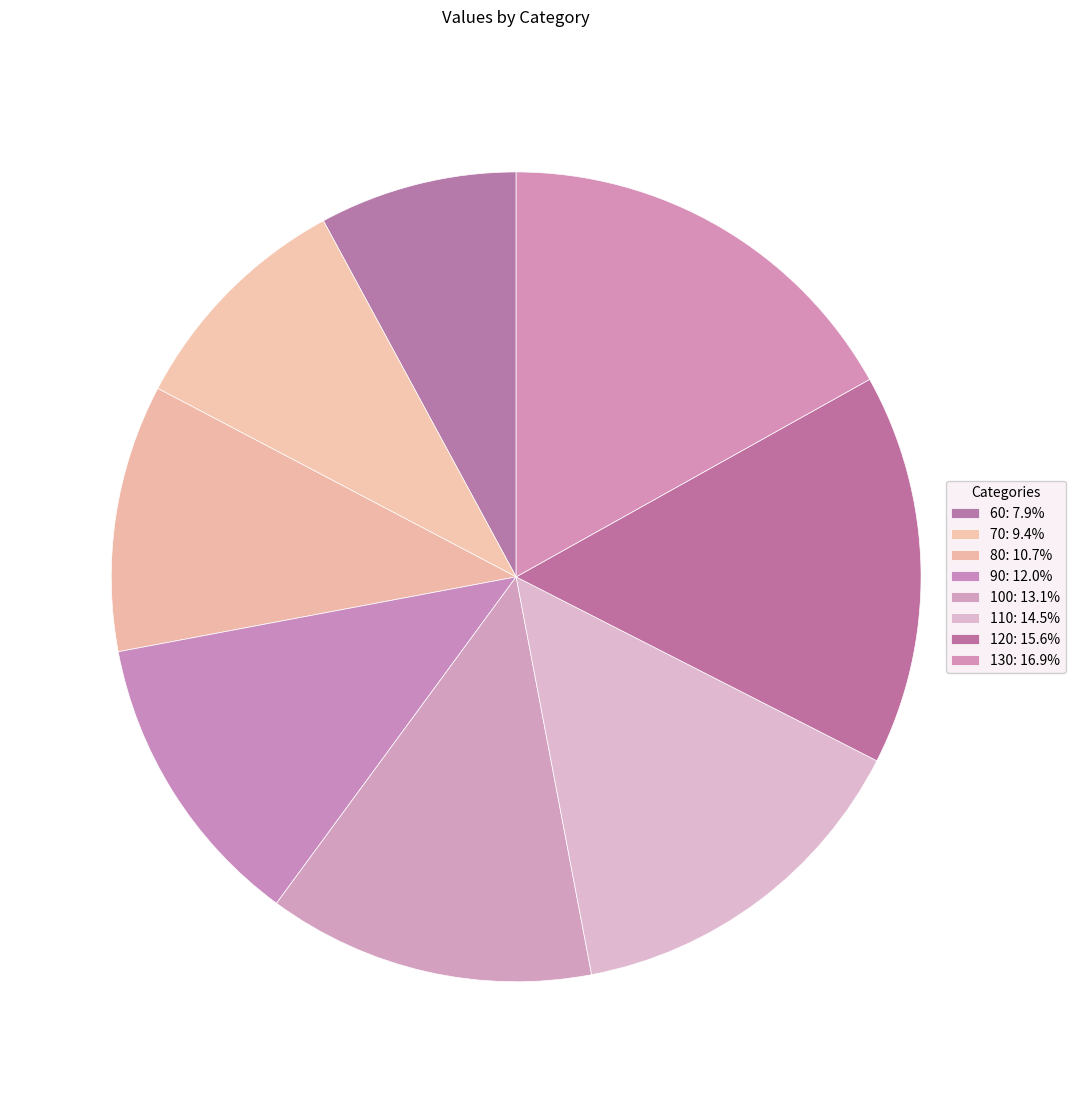

Is there a majority slice in this chart?

No